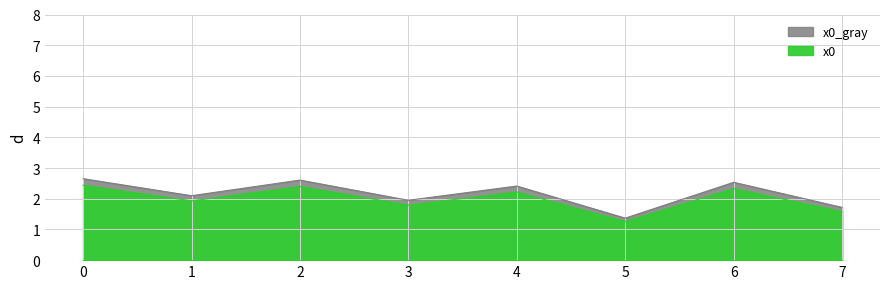

Reading right to left, transcribe all the data shown in this chart.

7=1.7	6=2.5	5=1.4	4=2.4	3=1.9	2=2.6	1=2.1	0=2.7